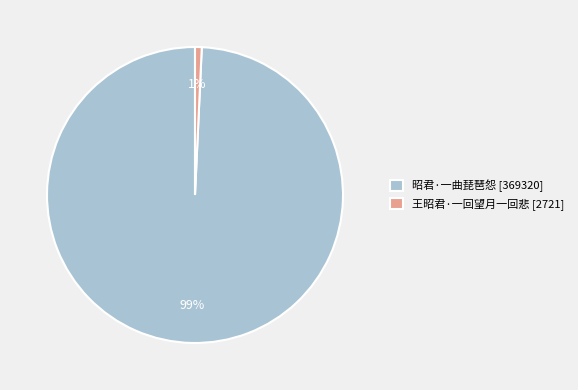

What is the majority slice?

昭君·一曲琵琶怨